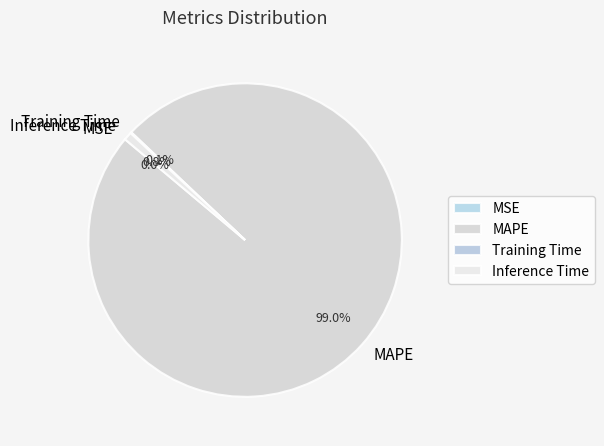

To the nearest percent, what is the difference between the largest and smallest slice percentages?

99%